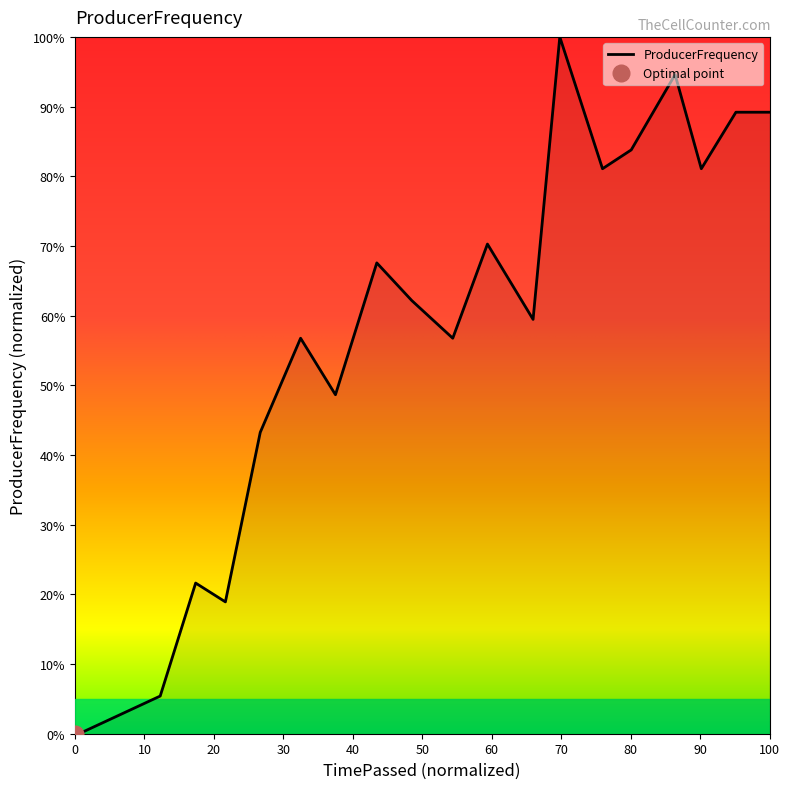

How many values are above zero?

18